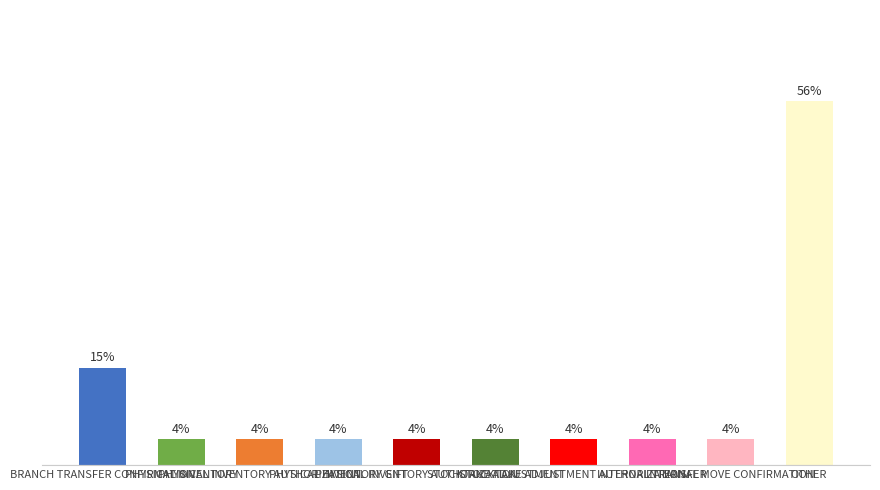

Reading left to right, what are all the values shown in this chart?

15	4	4	4	4	4	4	4	4	56